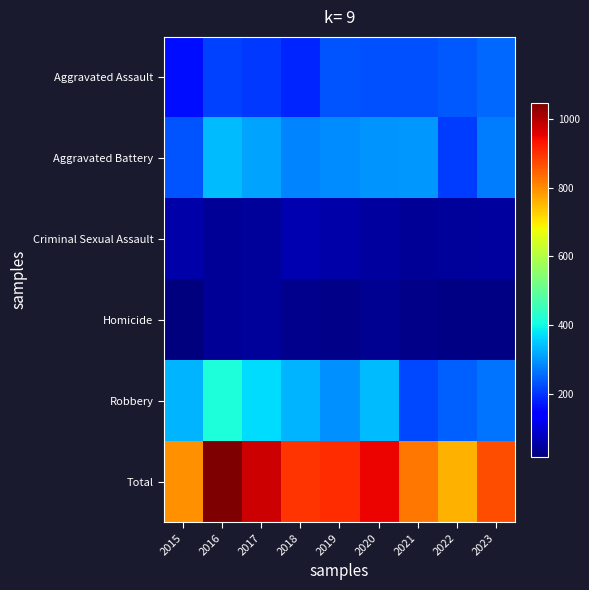

Which series has the widest spread of values?

Total